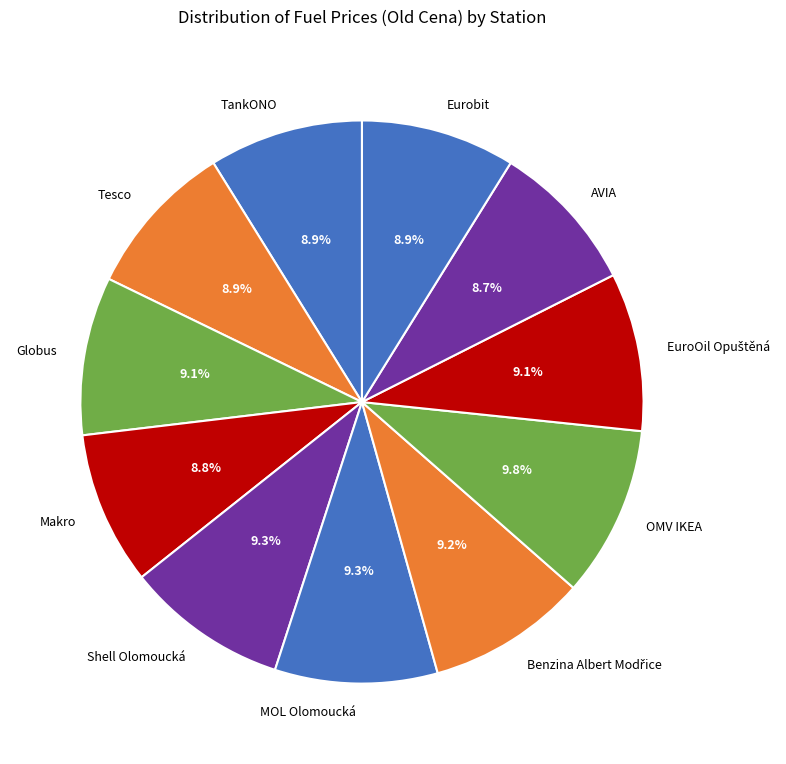

To the nearest percent, what is the combined percentage of Makro and MOL Olomoucká?

18%